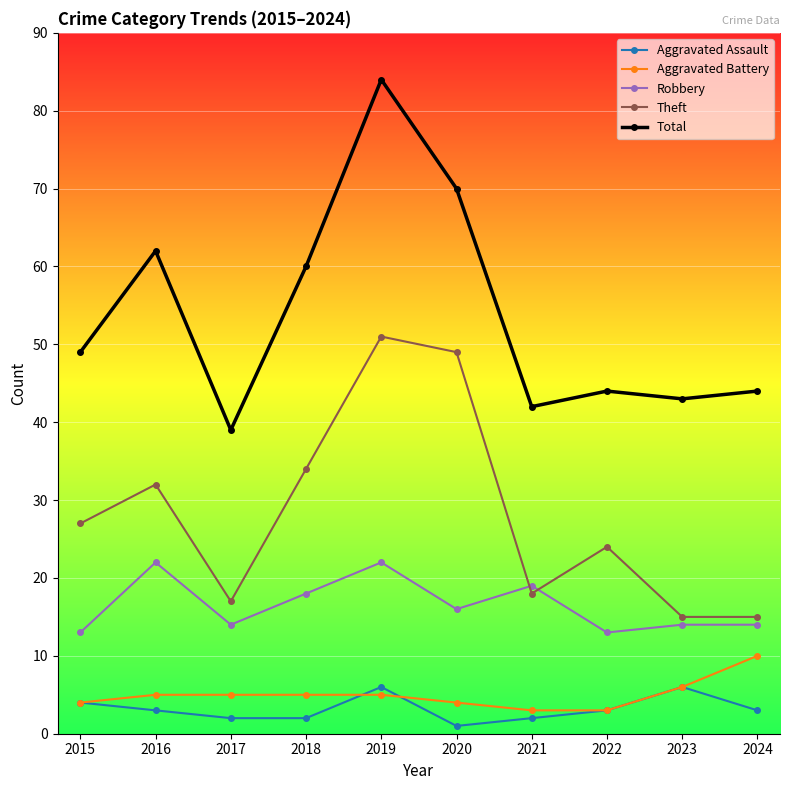

Rank the series at 2024 from lowest to highest value.

Aggravated Assault, Aggravated Battery, Robbery, Theft, Total